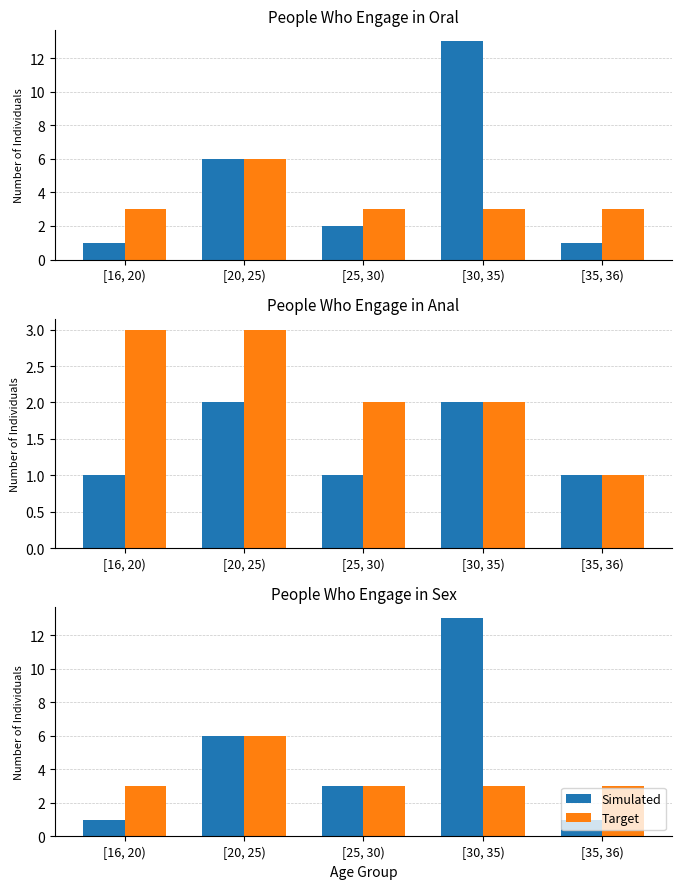

Between [16, 20) and [25, 30), which series saw the biggest shift?

Simulated